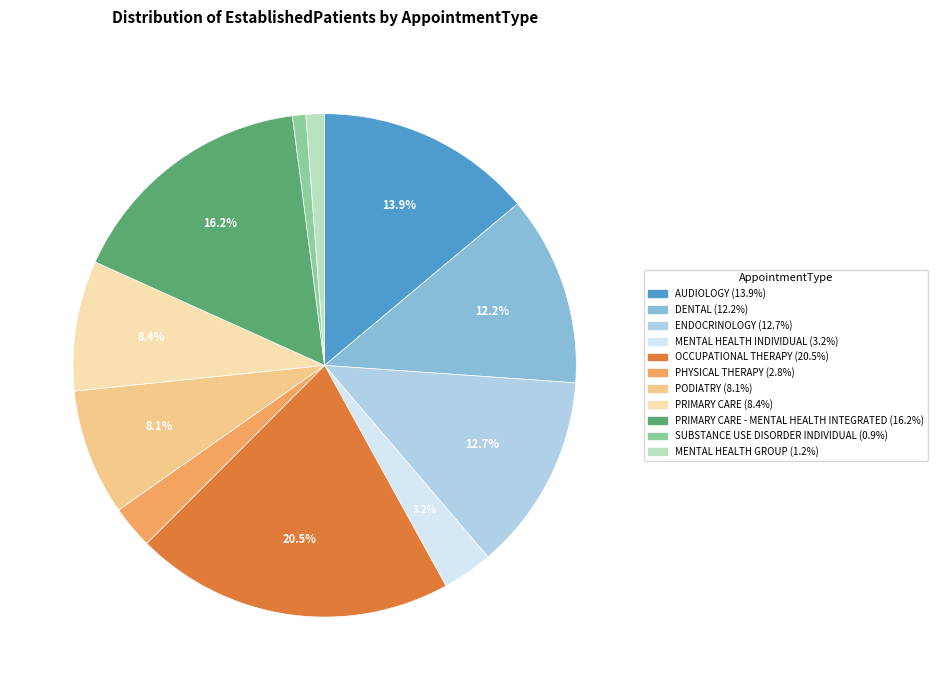

Is there a majority slice in this chart?

No